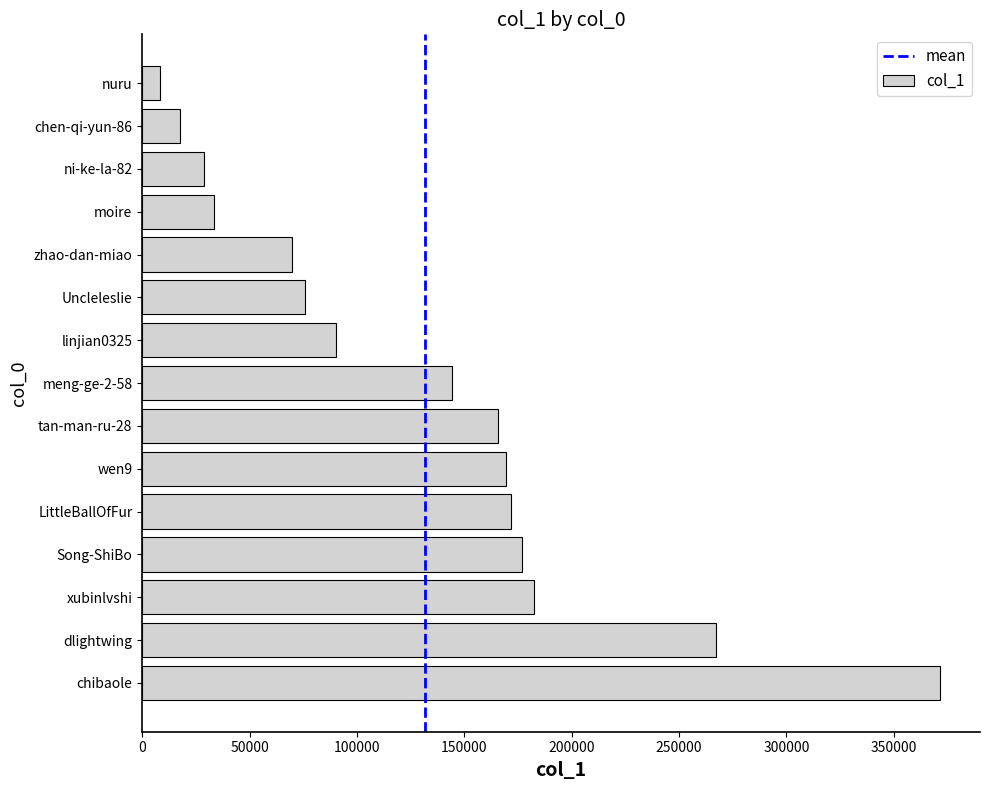

Which has a higher value, dlightwing or chibaole?

chibaole